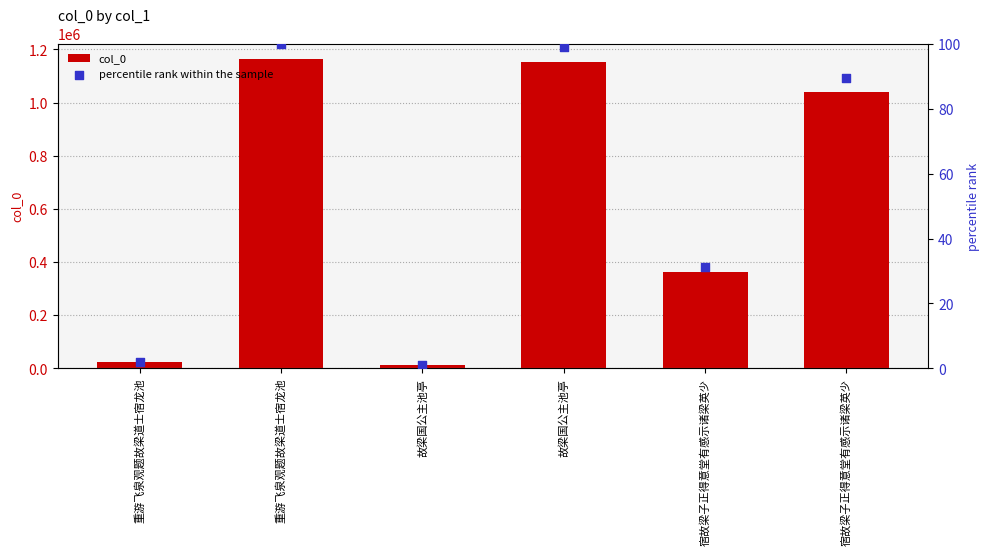

Is the value of col_0 at 故梁国公主池亭 greater than the value of percentile rank within the sample at 宿故梁子正得意堂有感示诸梁英少?

Yes